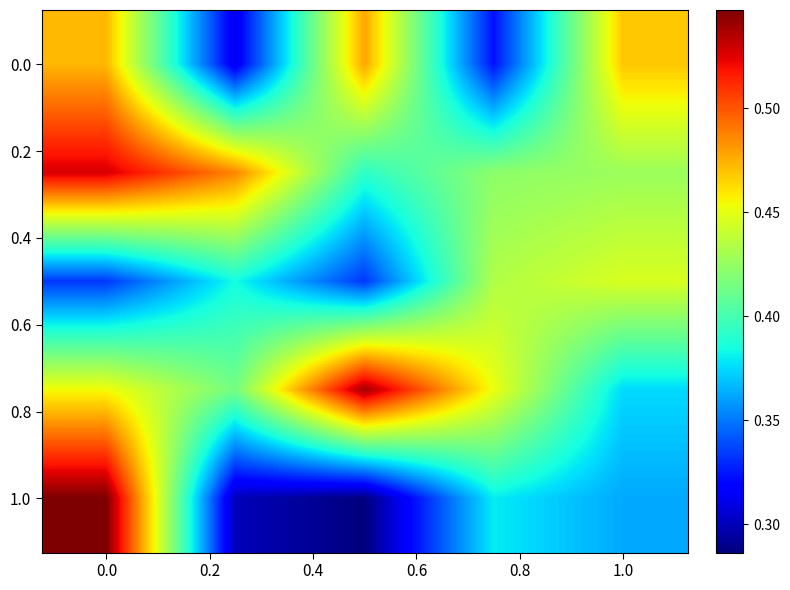

At how many categories does at least one series exceed 0?

5